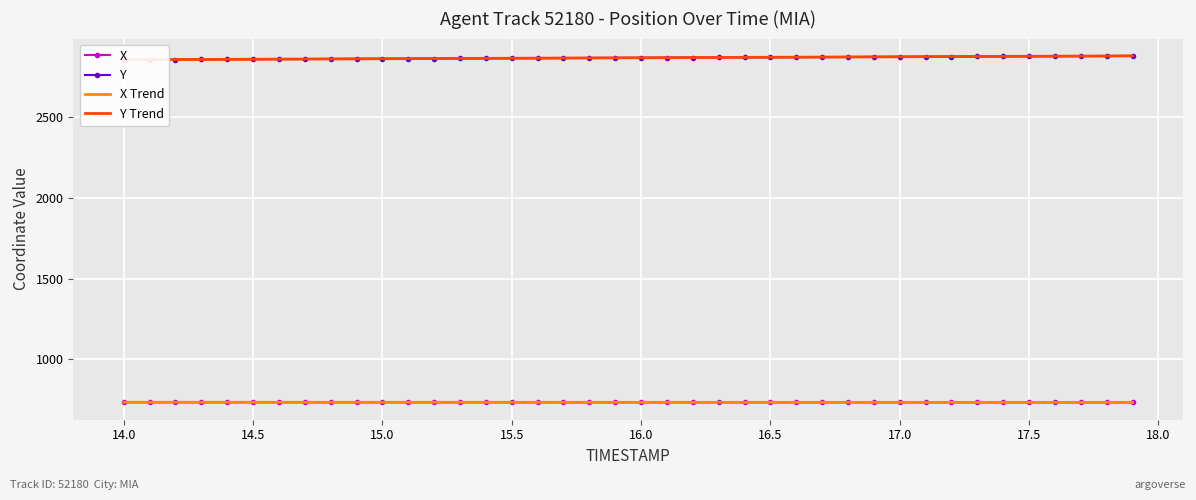

True or false: Y Trend and X intersect in this chart.

False